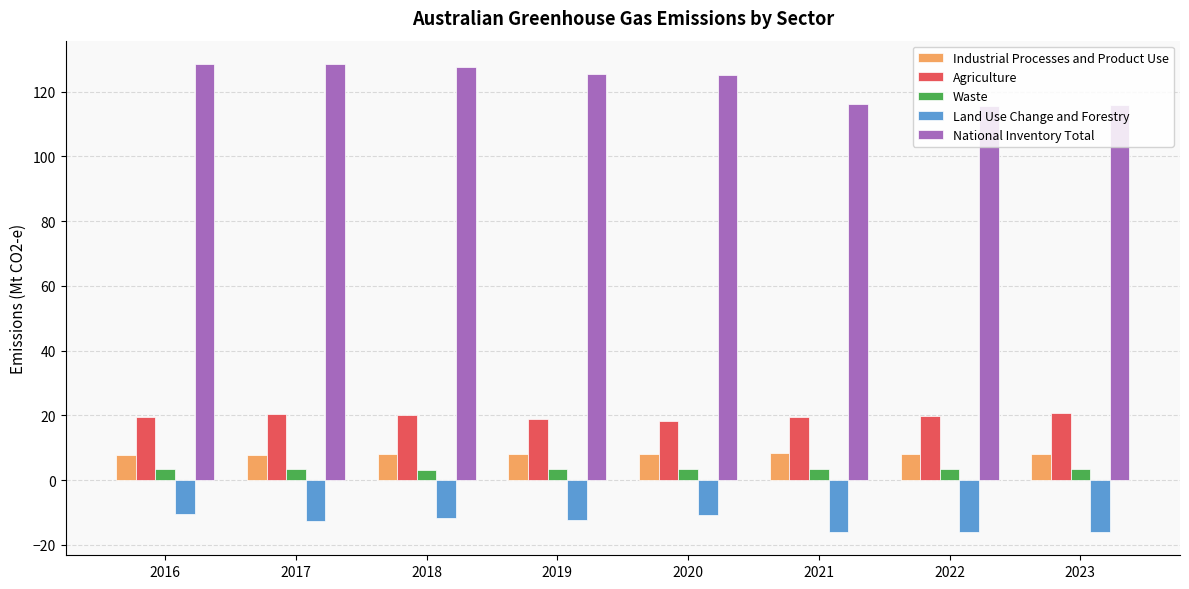

How many series are shown in this chart?

5